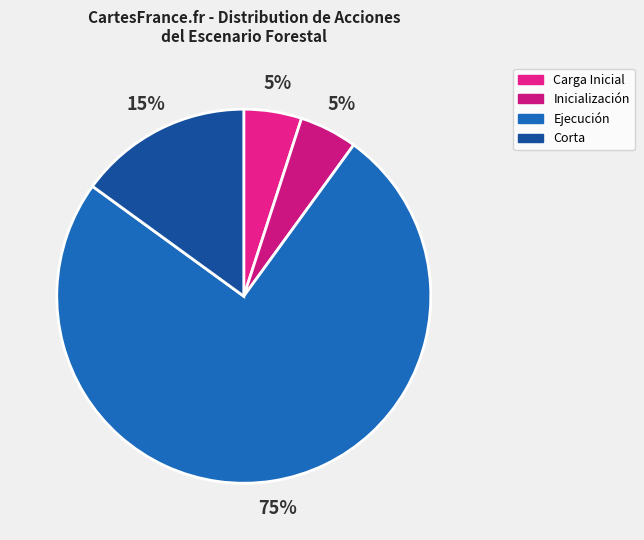

How many slices are in this pie chart?

4